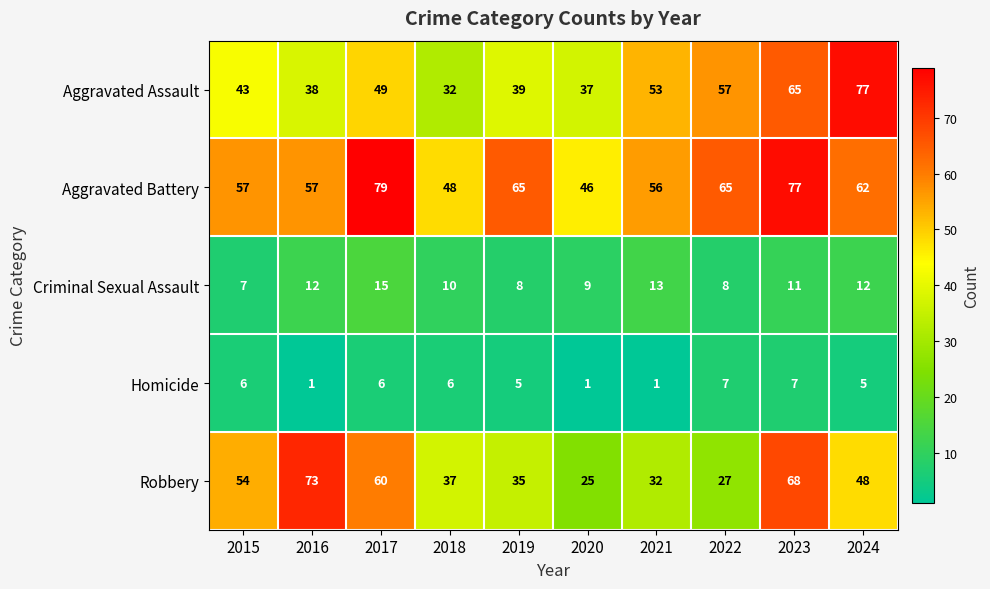

What is the spread (max minus min) of values at 2017?

73